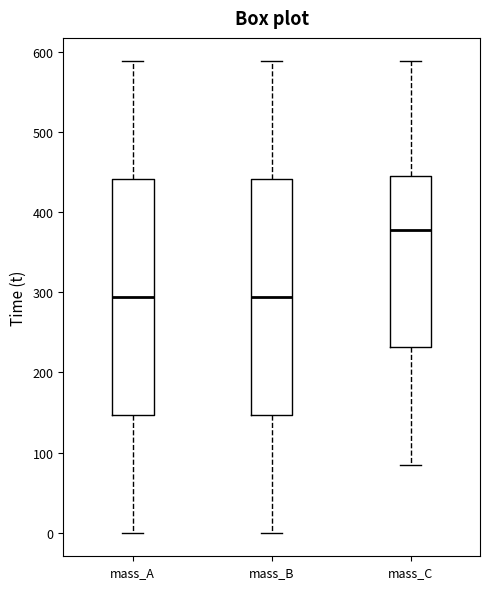

Where does the lower whisker of the box for mass_C end on the y-axis? The values are not printed on the chart, so give them approximately, as read against the axis.

80